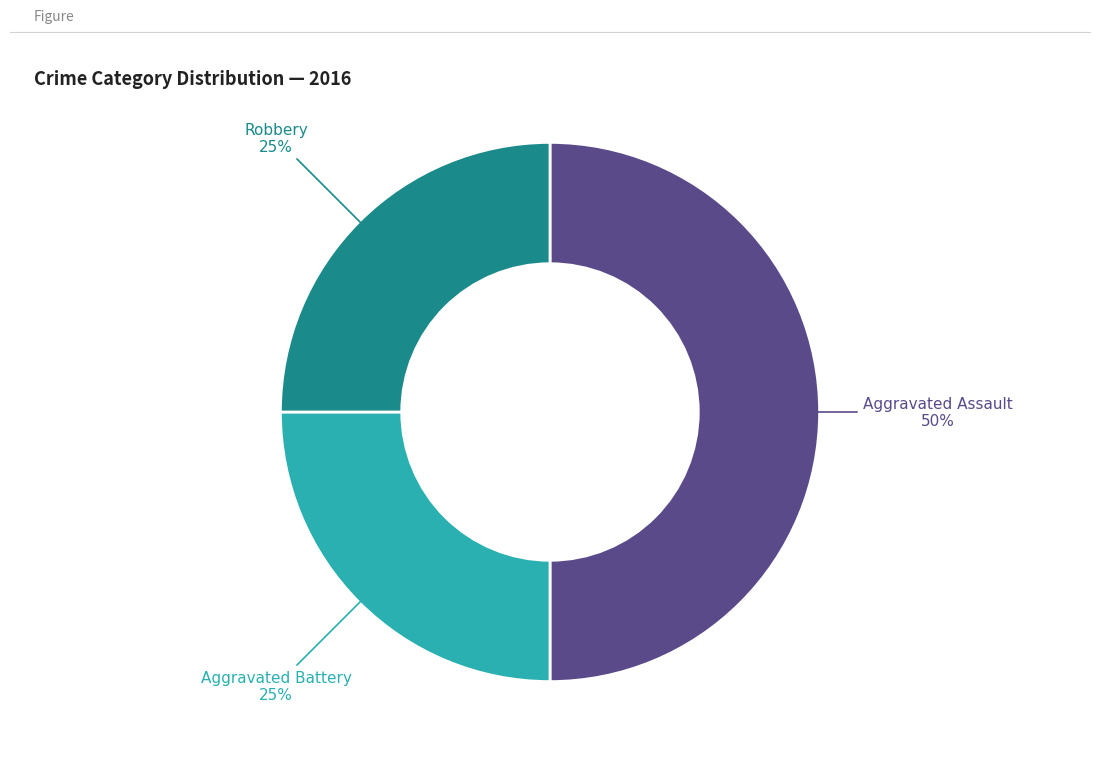

To the nearest percent, what is the average slice percentage?

33%